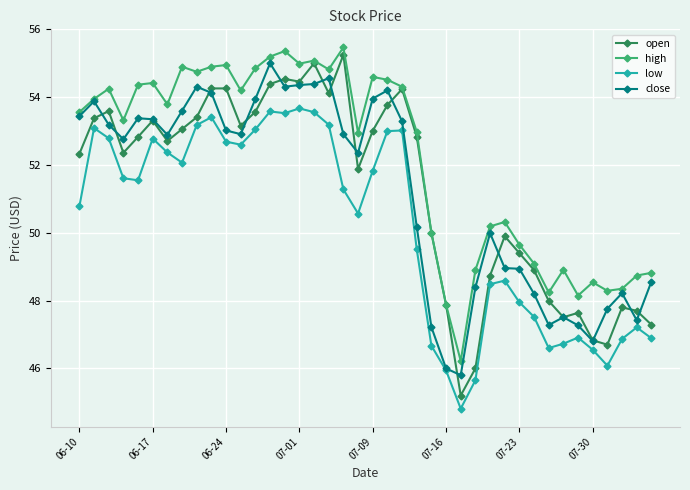

Rank the series by their maximum value, from highest to lowest.

high, open, close, low